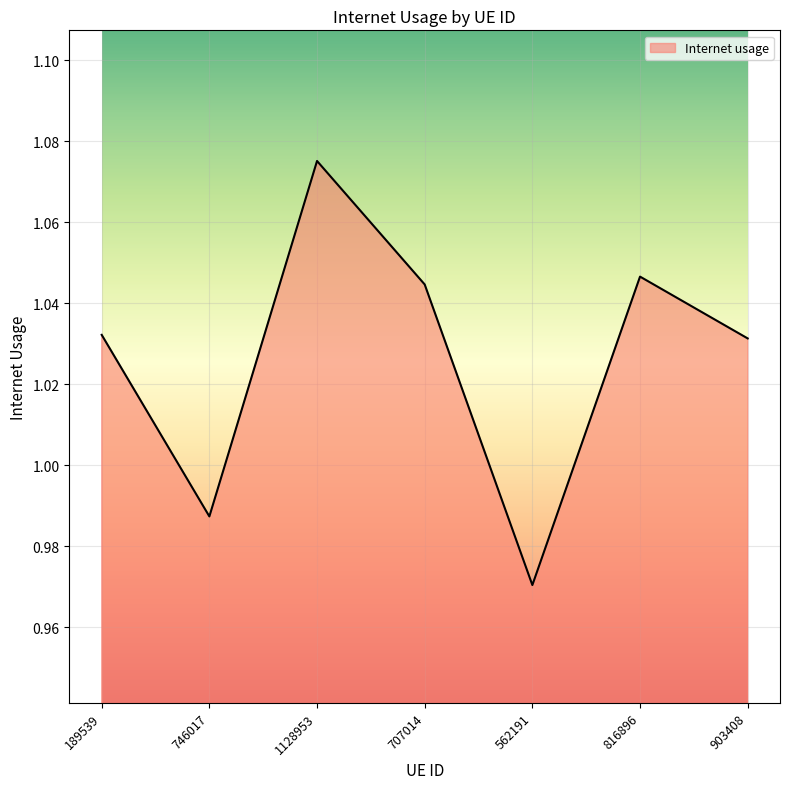

At which category does the chart reach its minimum across all series?

562191